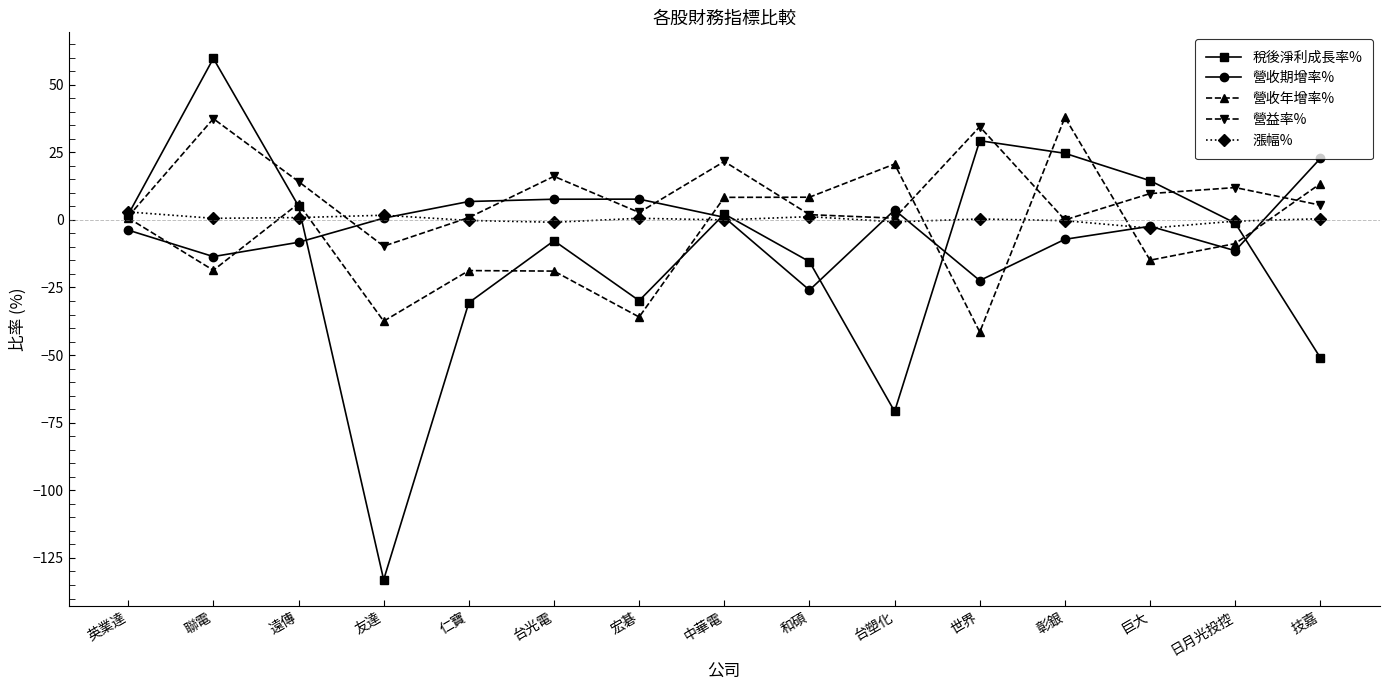

Which series has the largest range (max minus min)?

稅後淨利成長率%